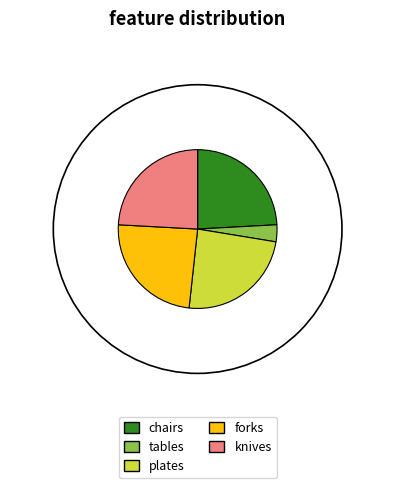

Which slice is the smallest?

tables